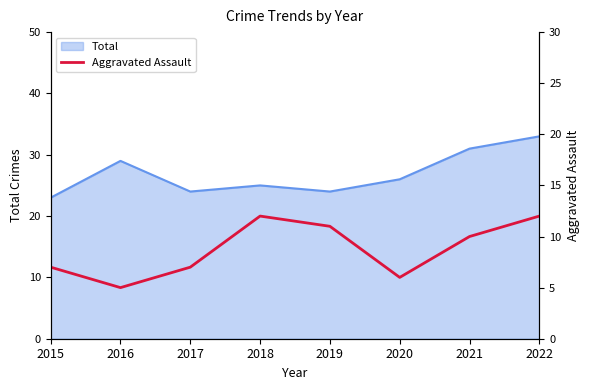

The value of Total at 2015 is 11. True or false?

False